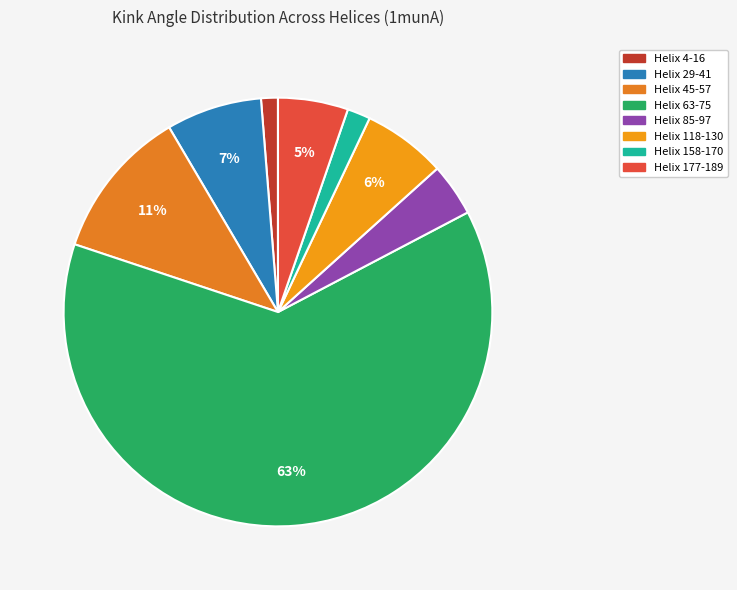

To the nearest percent, what is the difference between the largest and smallest slice percentages?

62%